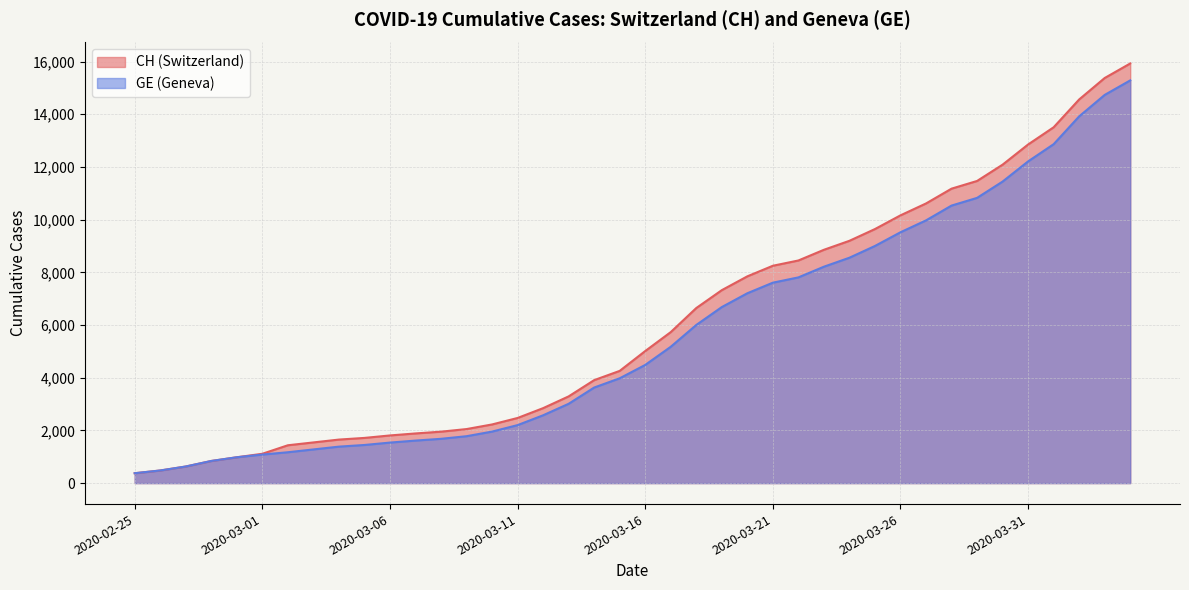

What is the difference between the highest and lowest values at 2020-03-24?

642